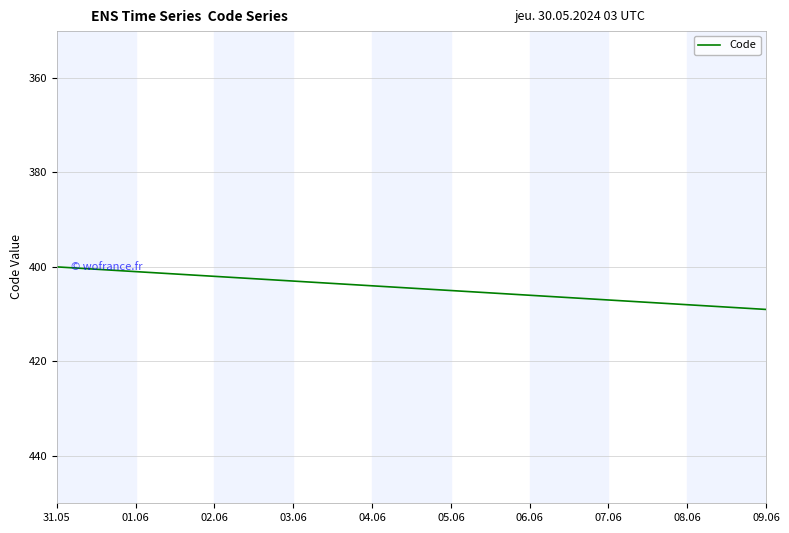

What is the difference between the values at 06.06 and 07.06?

1